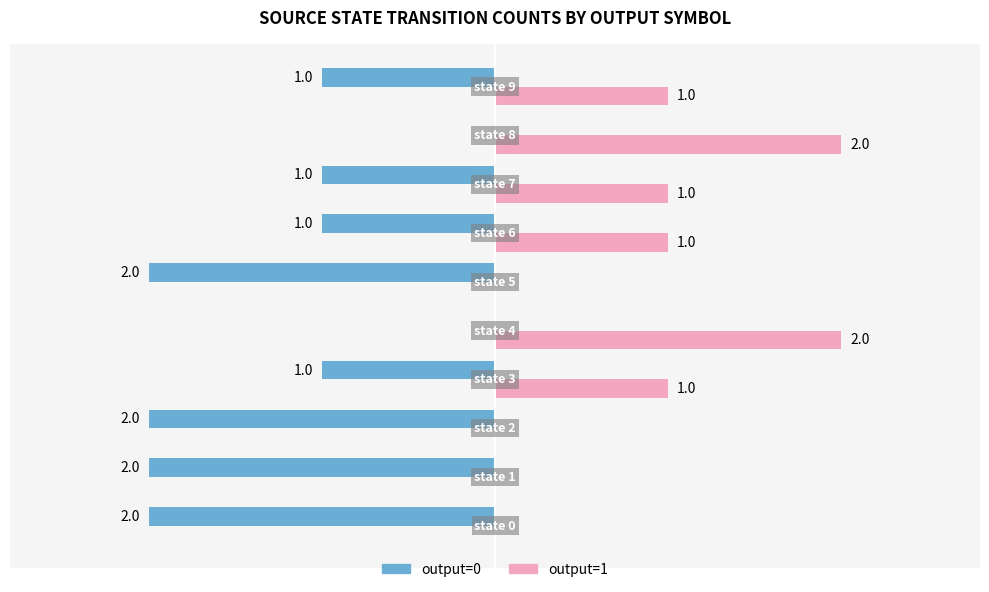

Which series has the largest total across all categories?

output=1